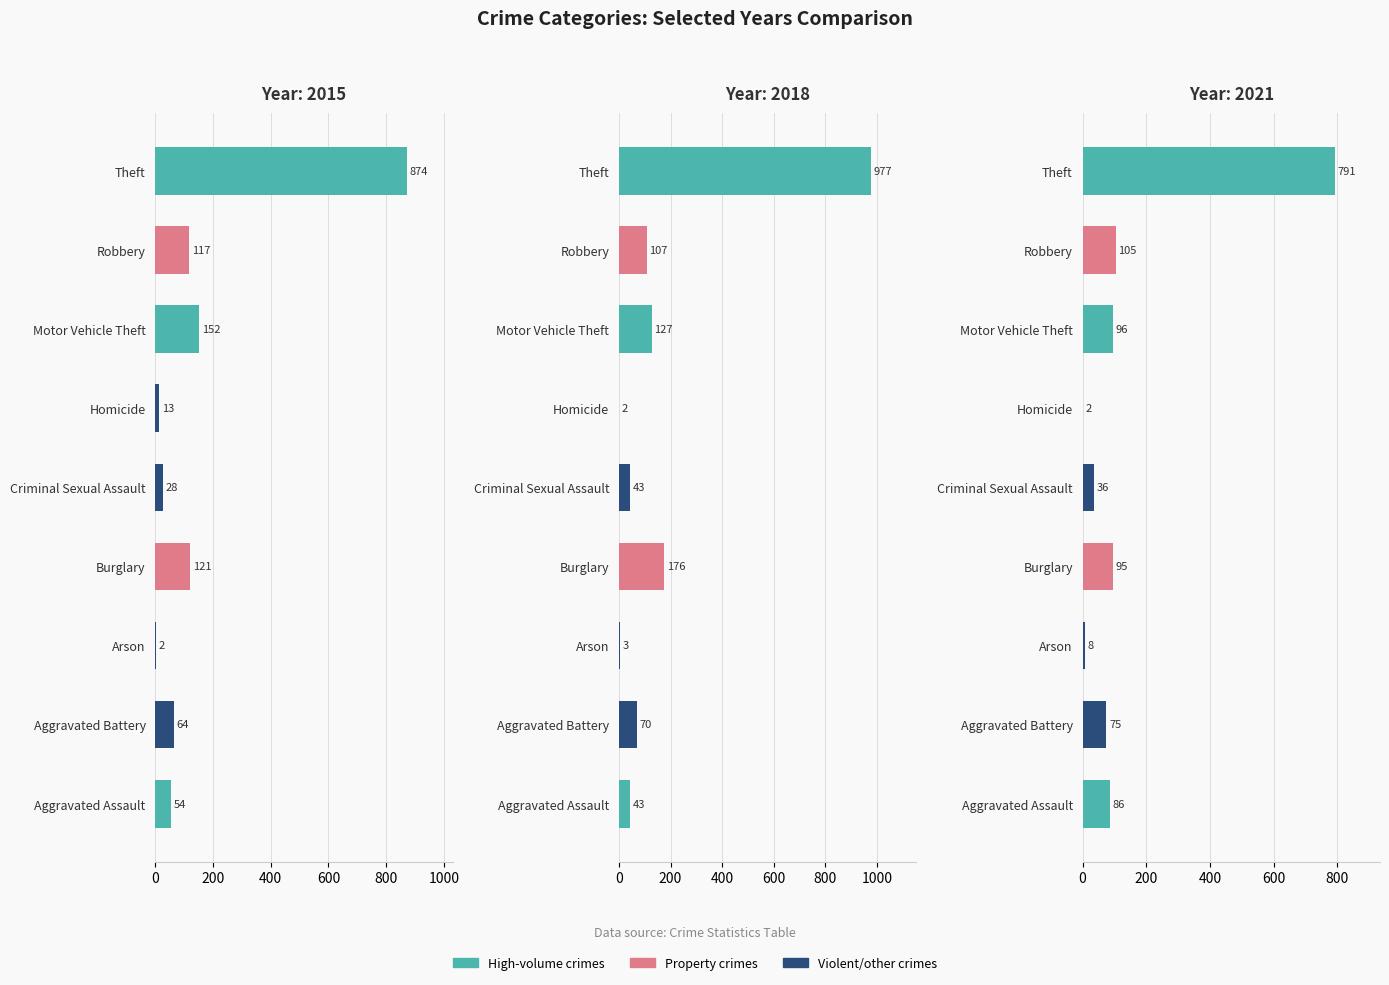

Is it true that 2018 equals 1 at Homicide?

False